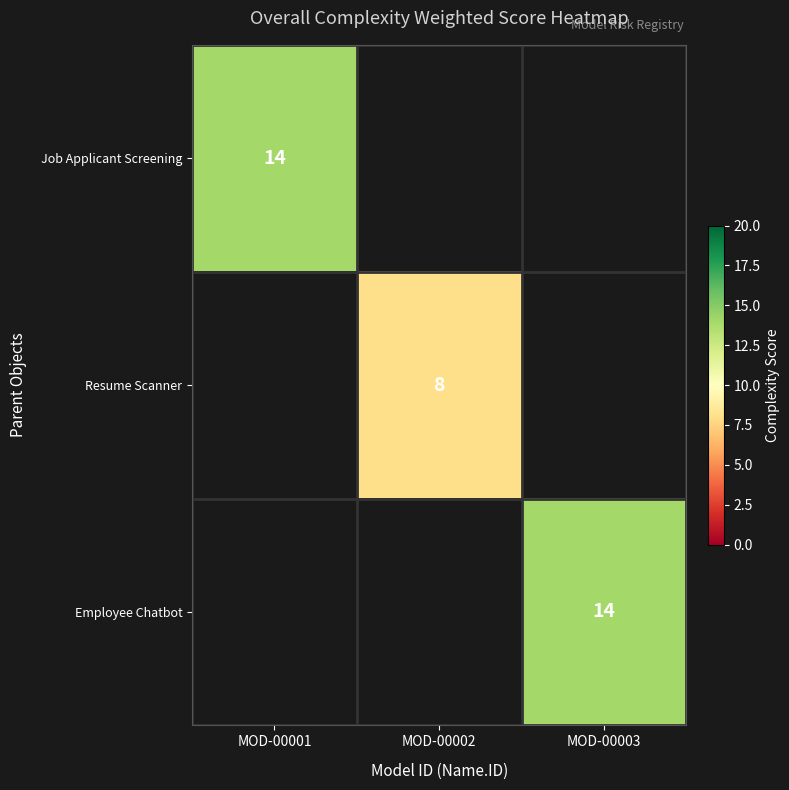

Is it true that Job Applicant Screening equals 14 at MOD-00001?

True